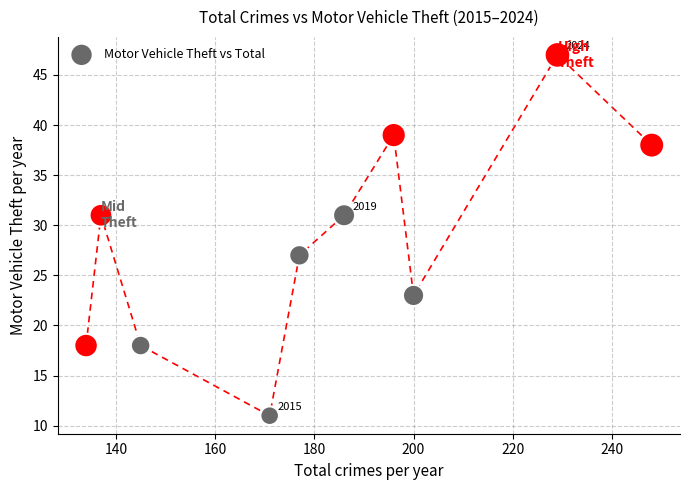

What is the range of Y values (max minus min)?

36